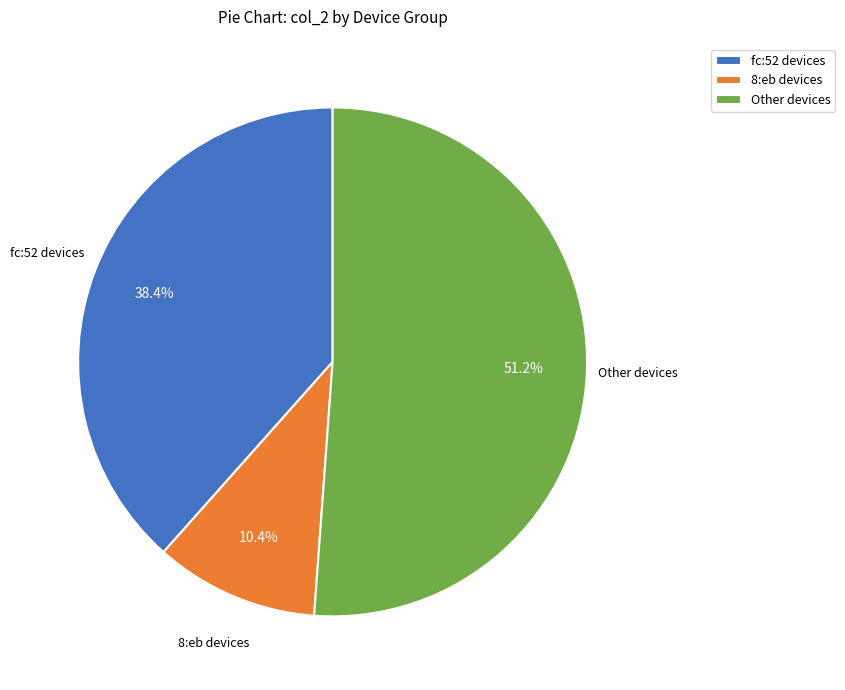

Rank the categories by value from highest to lowest.

Other devices, fc:52 devices, 8:eb devices